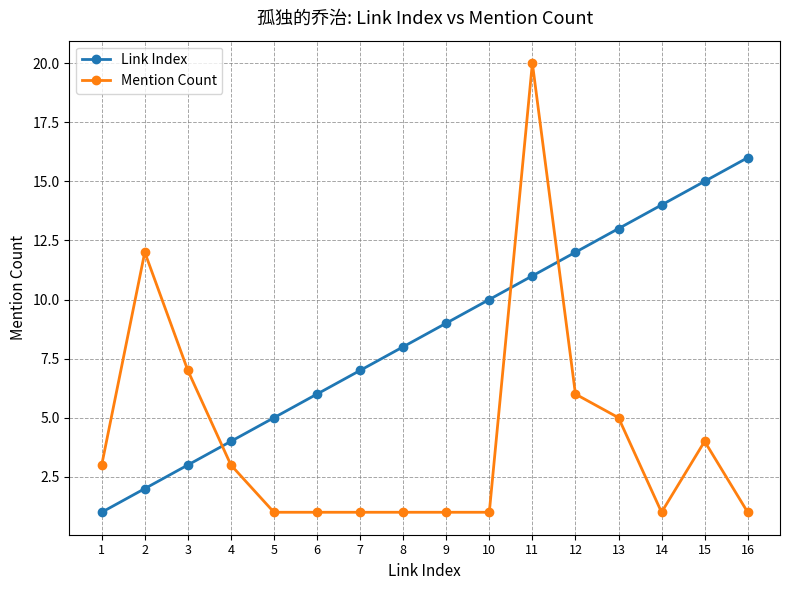

What is the total value across all series at 2?

14